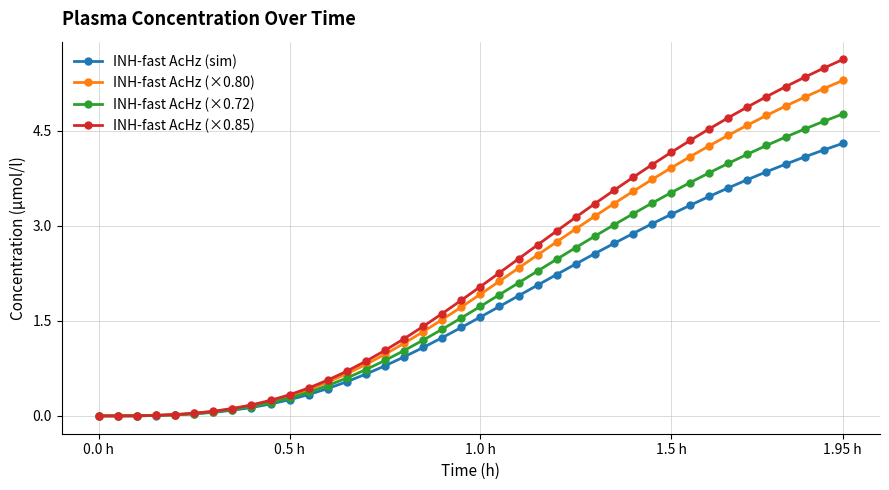

What is the greatest value displayed?

5.6